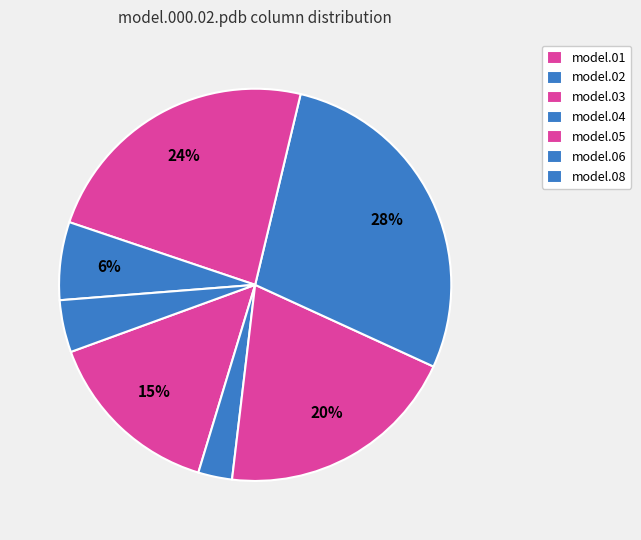

Count the number of slices in the pie.

7